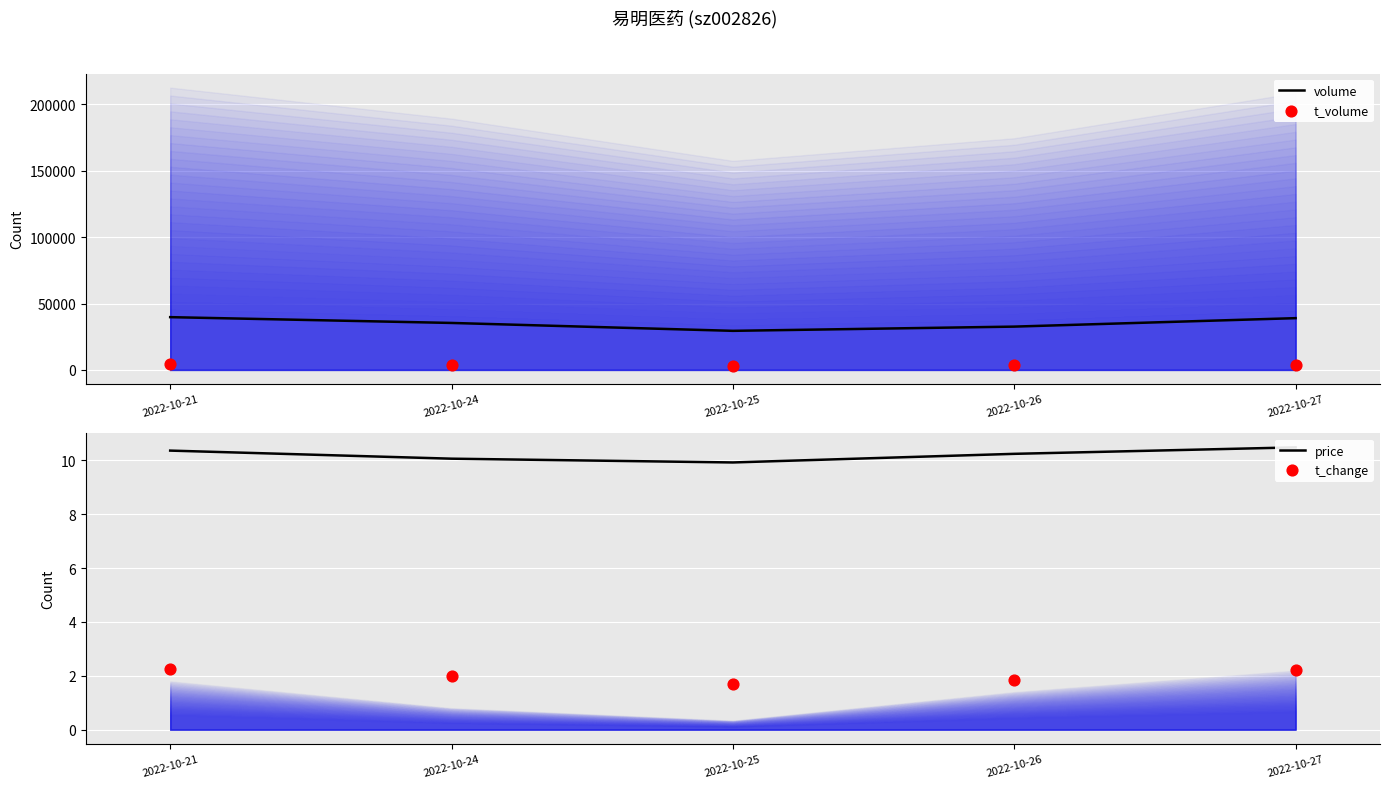

What are all the series names shown in the legend?

volume, t_volume, price, t_change